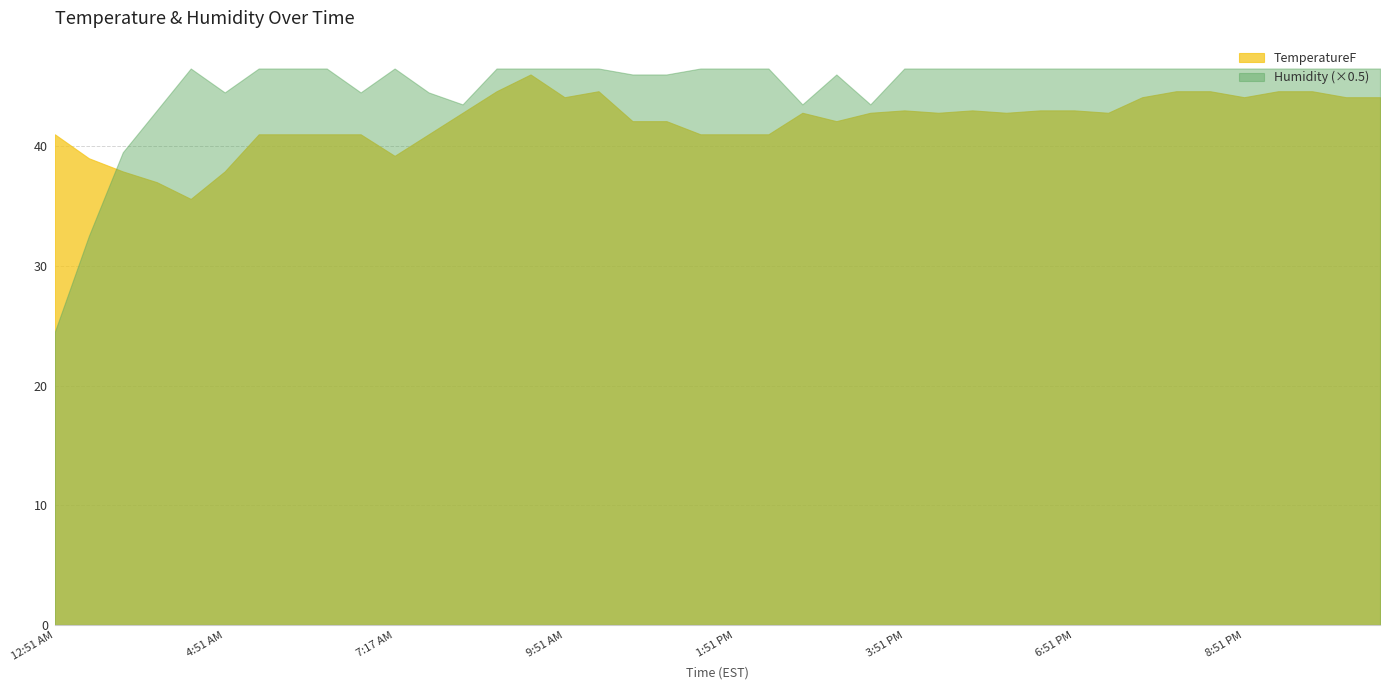

What is the difference between the maximum and minimum values in the Humidity series?

44.0